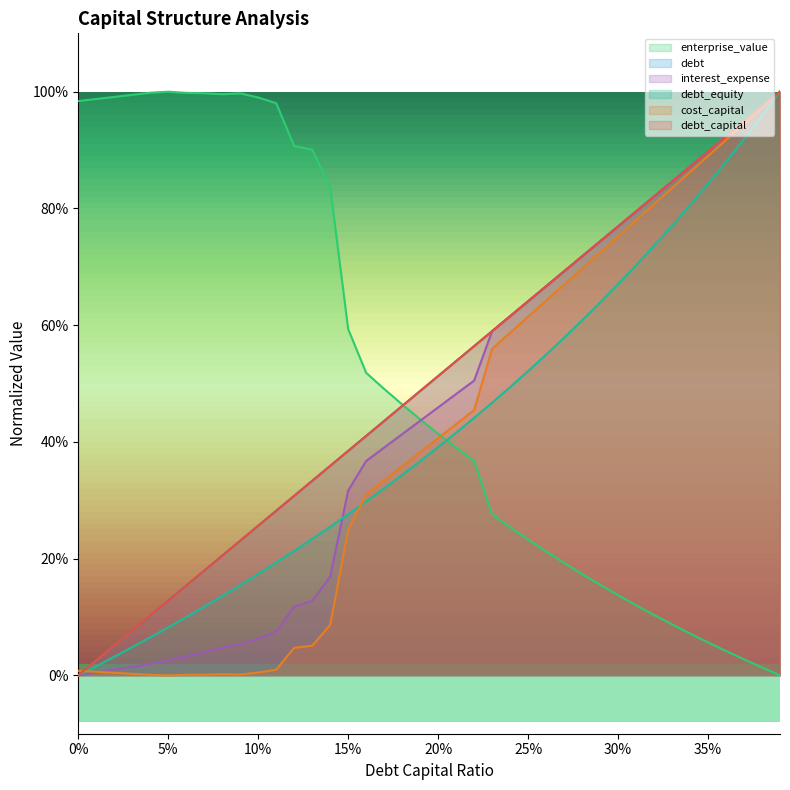

Which series has the widest spread of values?

debt_capital